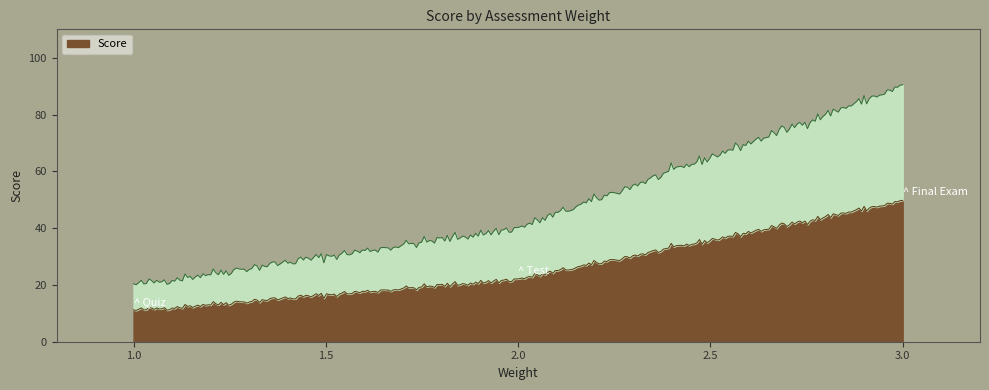

What is the change in value from Test to Final Exam?

+50